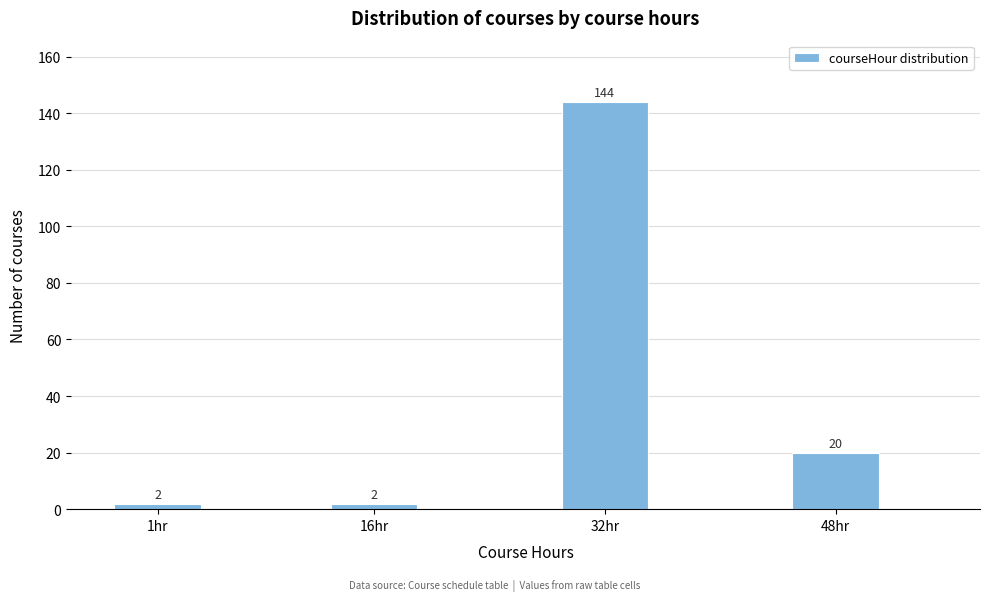

Reading left to right, list all the values displayed in this chart.

2	2	144	20